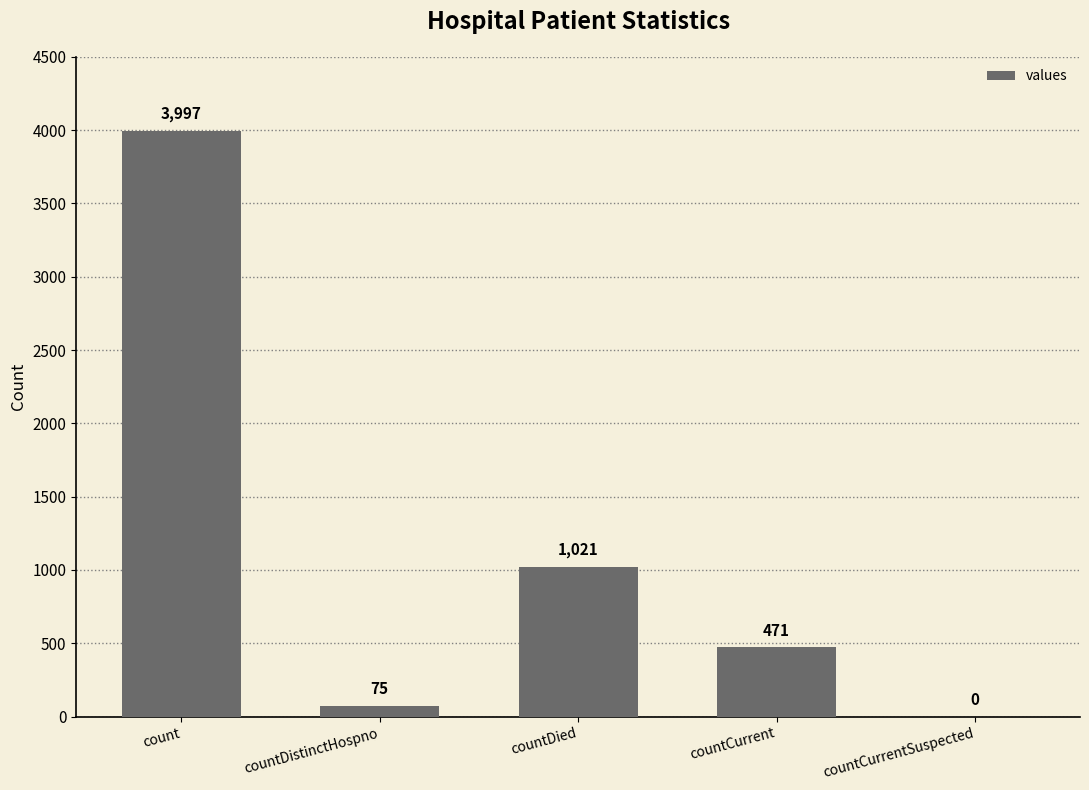

What is the sum of the values at count and countDied?

5018